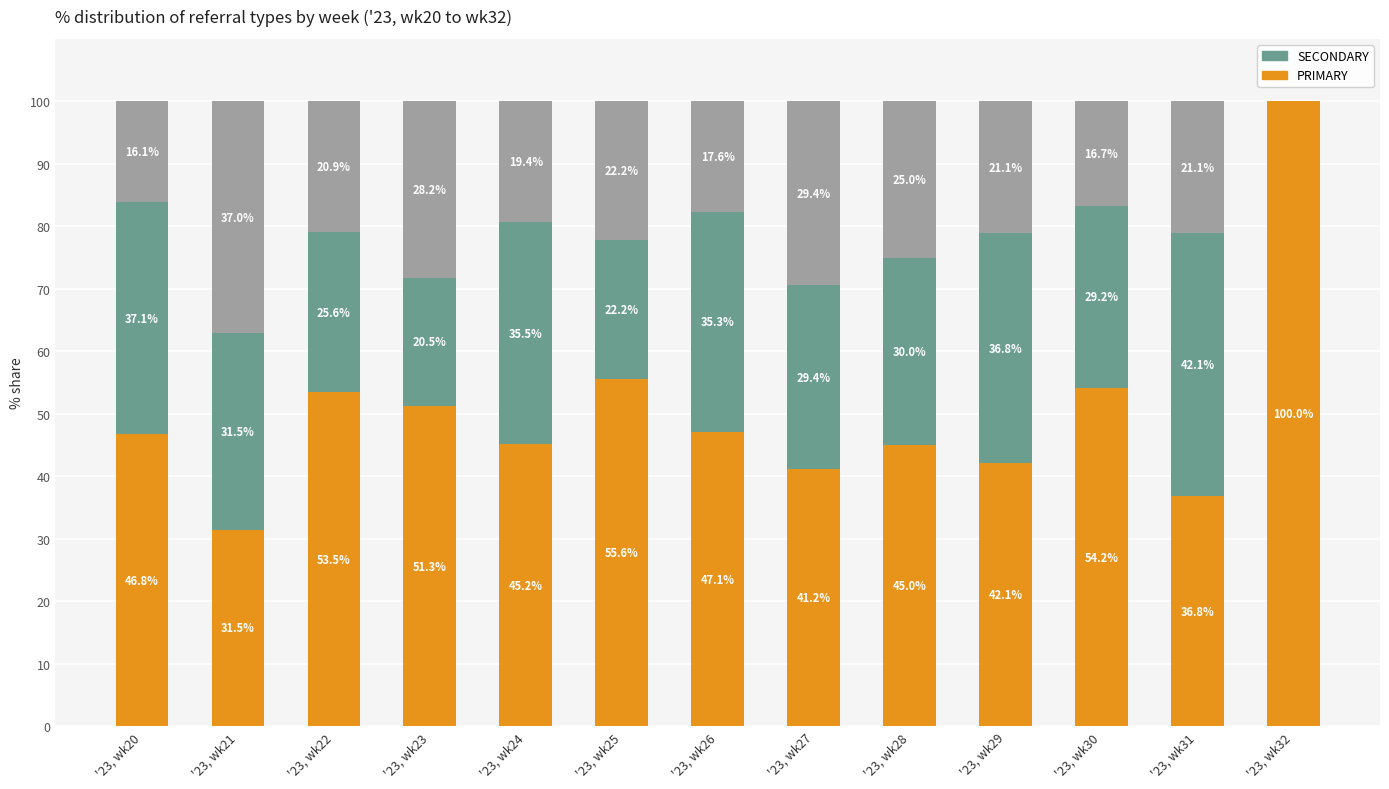

What is the total value across all series at '23, wk23?

100.0